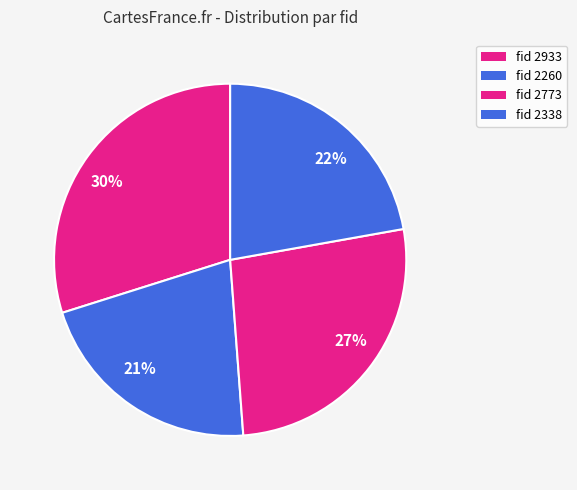

How many segments does this pie chart have?

4